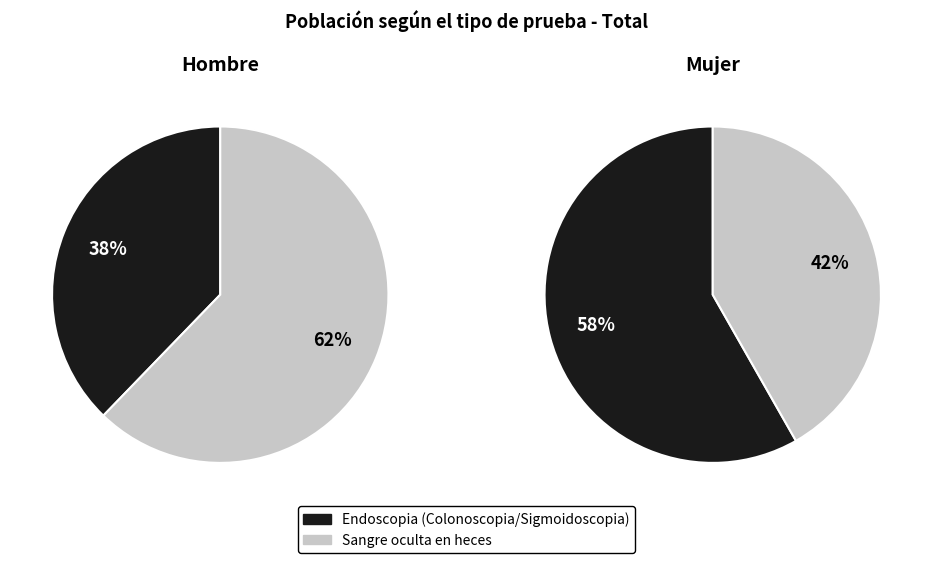

How many segments does this pie chart have?

2